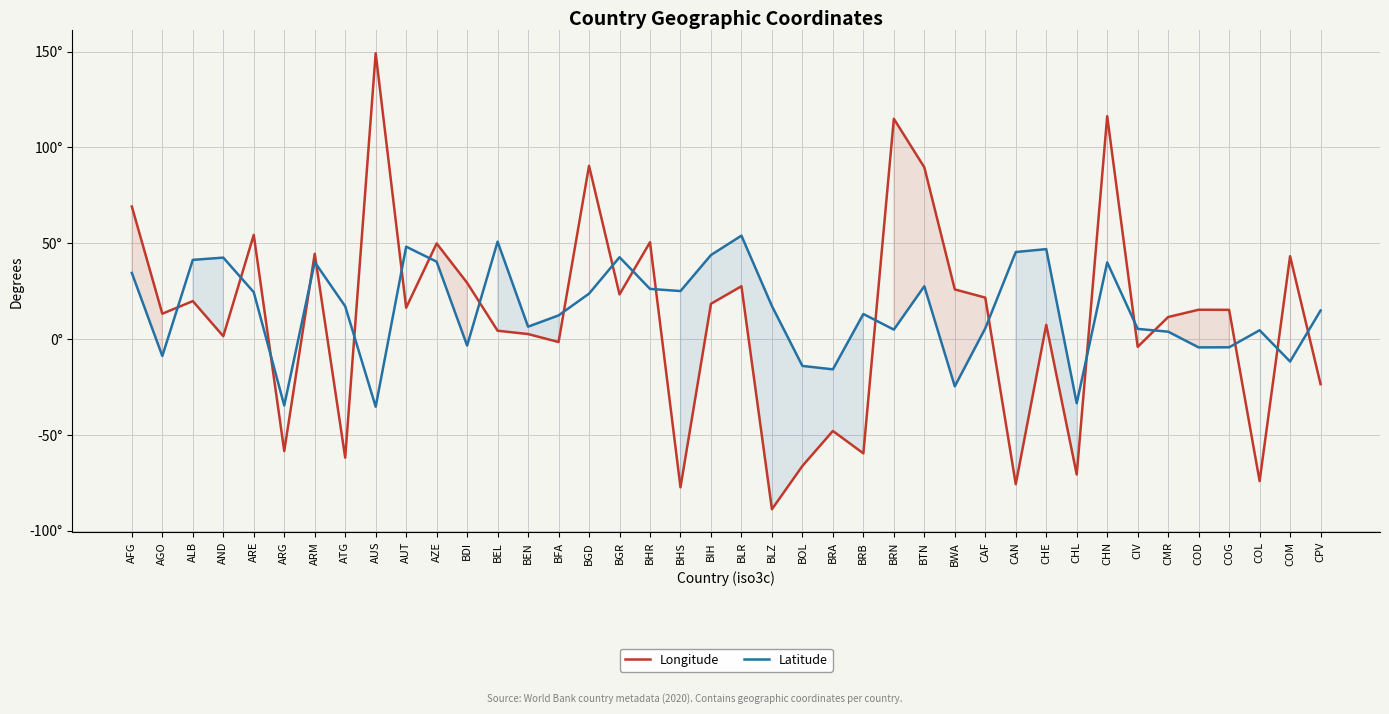

Read the Longitude value at AGO.

13.2